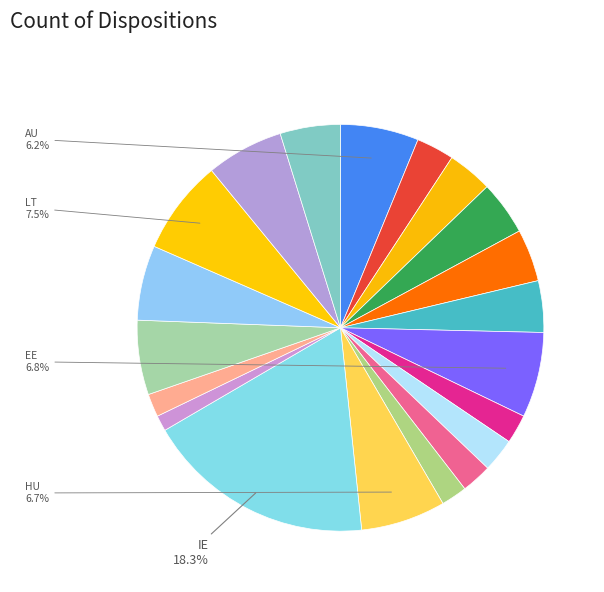

Count the number of slices in the pie.

20